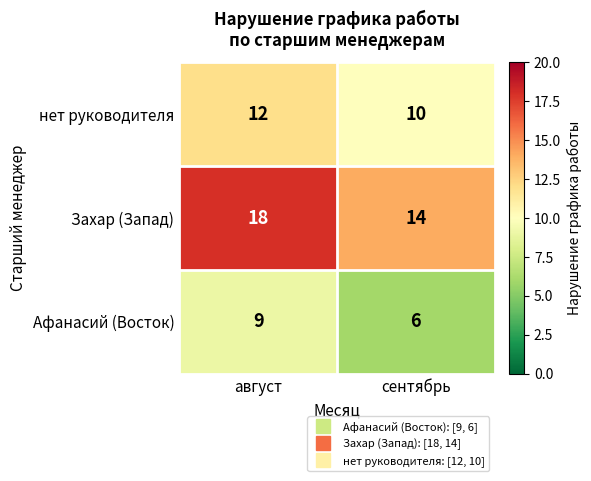

What is the average value of the Захар (Запад) series?

16